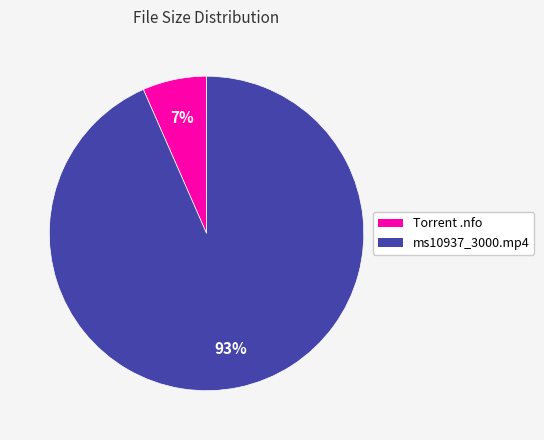

To the nearest percent, what is the average slice percentage?

50%